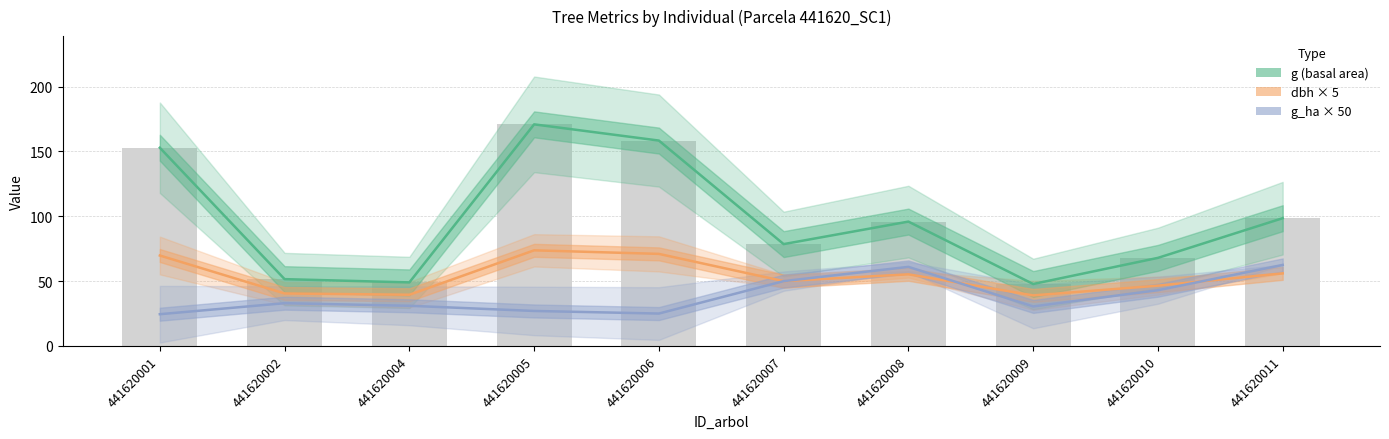

How many categories are shown in the chart?

10